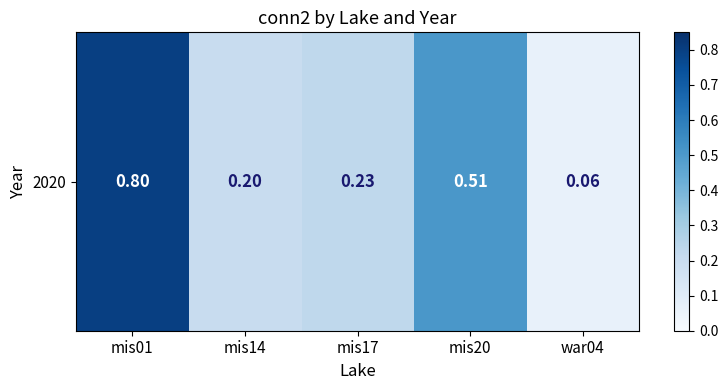

Where is the data nearest to the value 0?

war04